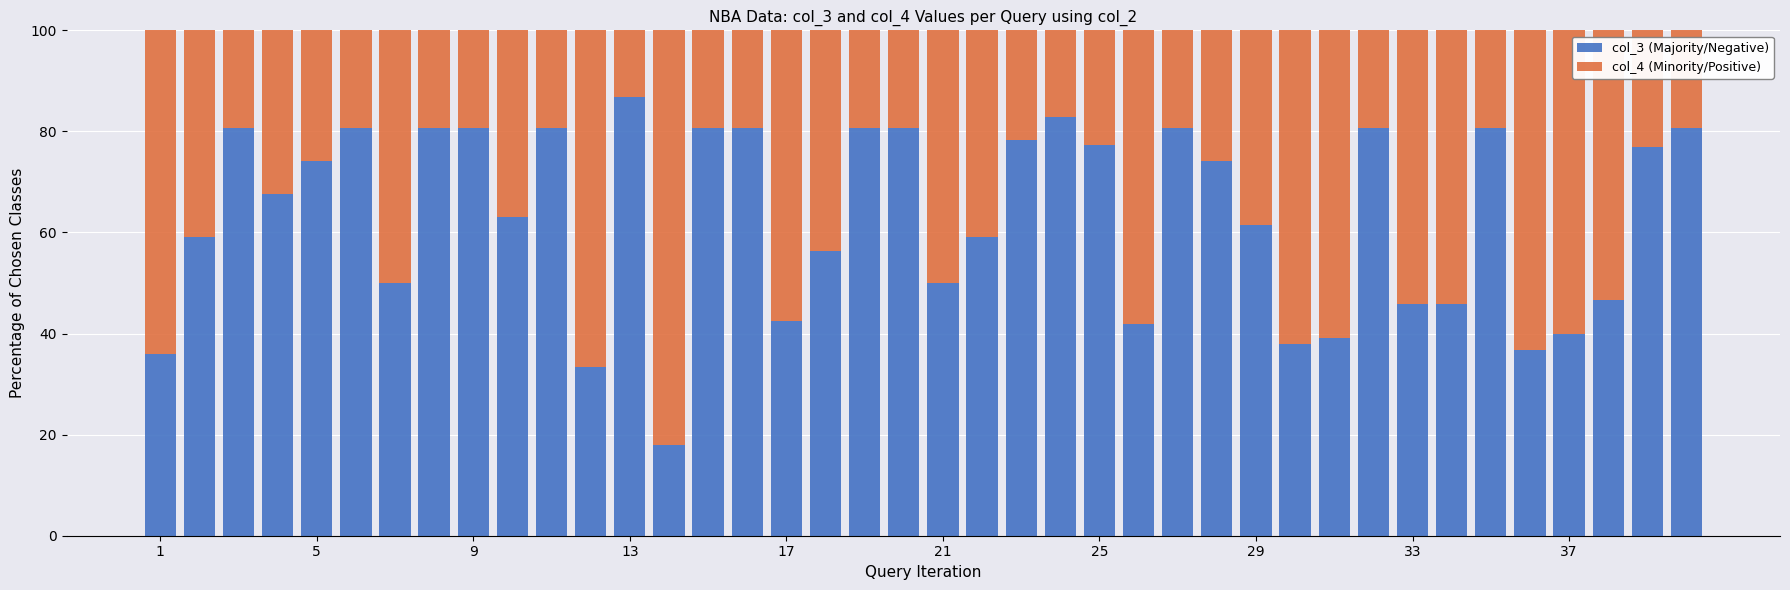

What is the lowest value of the col_3 (Majority/Negative) series?

17.9